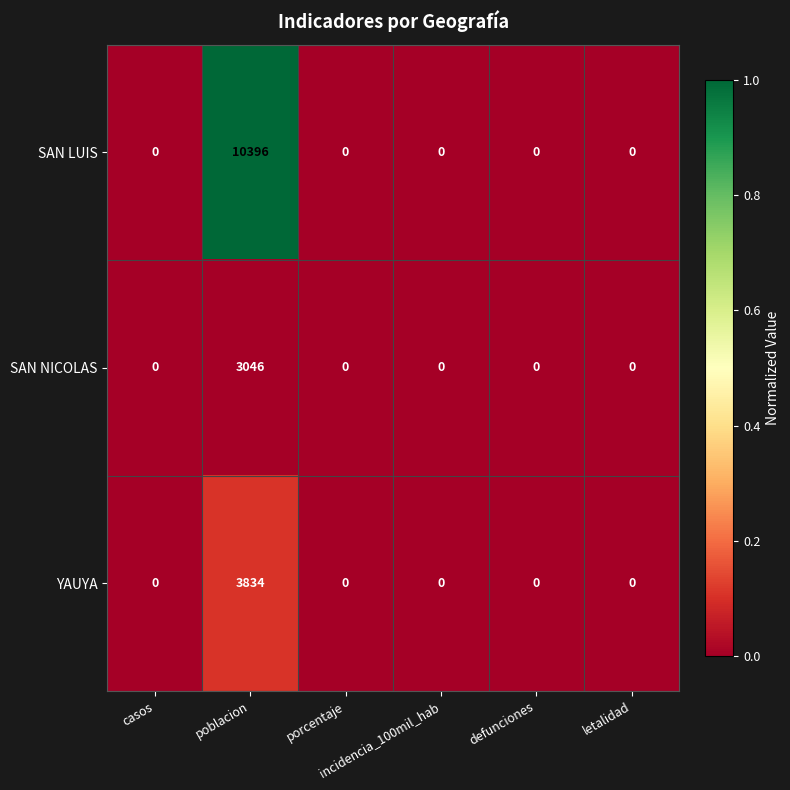

What is the difference between the maximum and minimum values in the SAN NICOLAS series?

3046